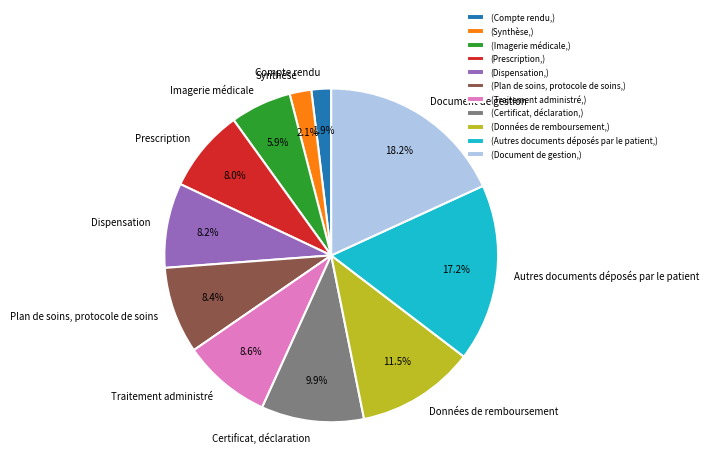

Rank the categories by value from highest to lowest.

(Document de gestion,), (Autres documents déposés par le patient,), (Données de remboursement,), (Certificat, déclaration,), (Traitement administré,), (Plan de soins, protocole de soins,), (Dispensation,), (Prescription,), (Imagerie médicale,), (Synthèse,), (Compte rendu,)